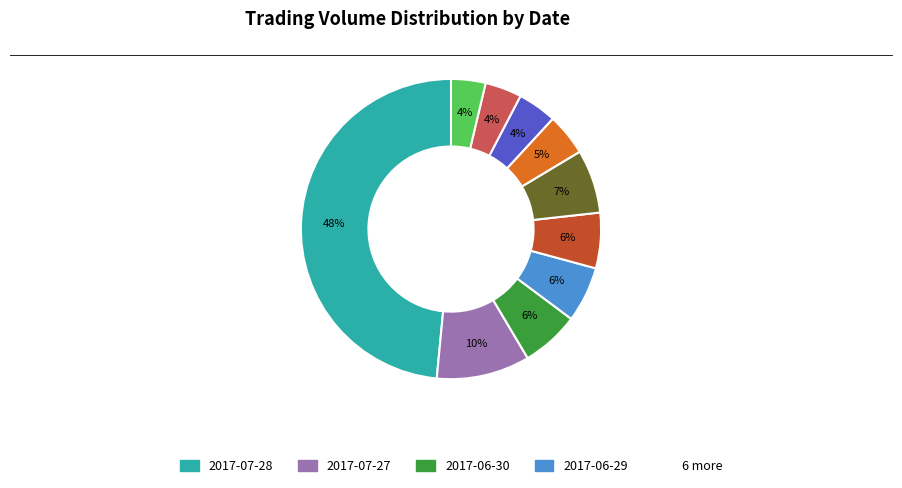

Does any single category account for the majority?

No